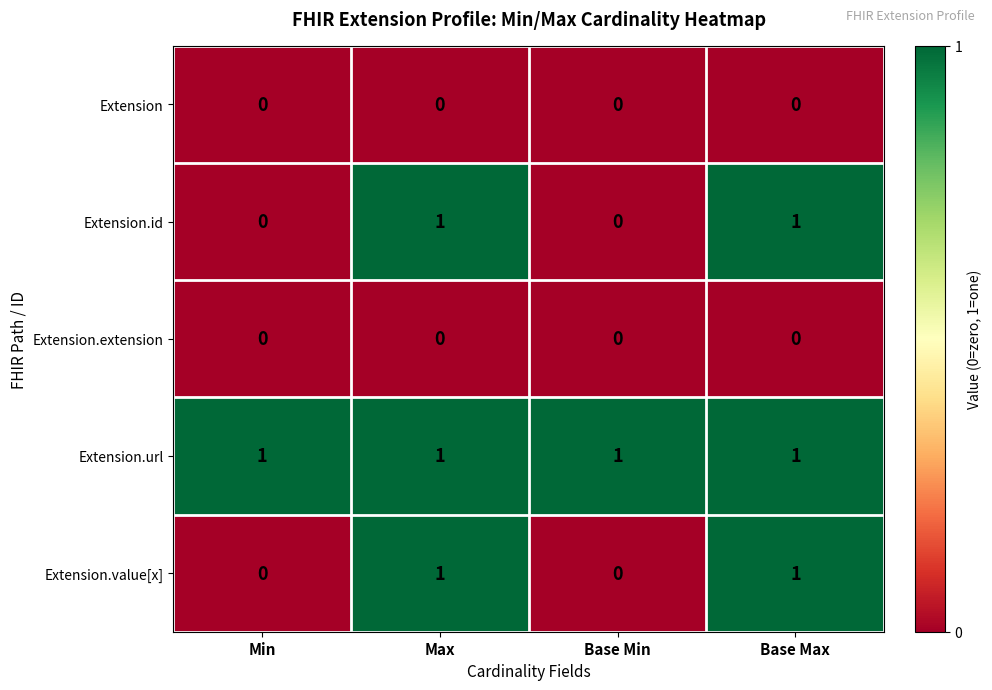

Which series has the largest total across all categories?

Extension.url